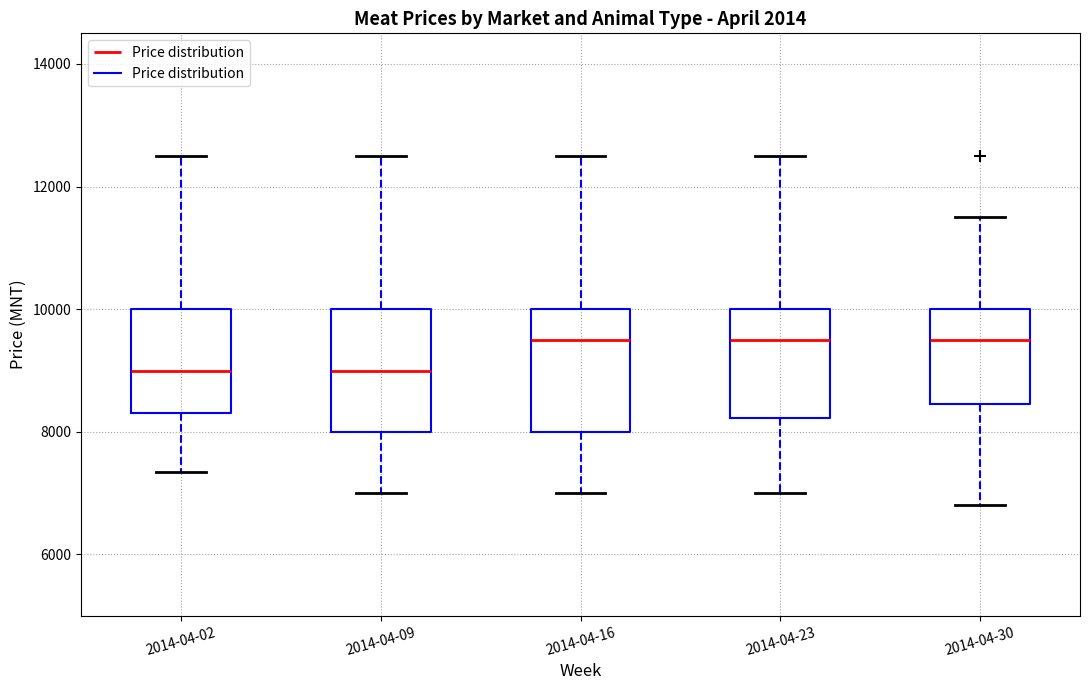

Where does the upper whisker of the box for 2014-04-09 end on the y-axis? The values are not printed on the chart, so give them approximately, as read against the axis.

12600